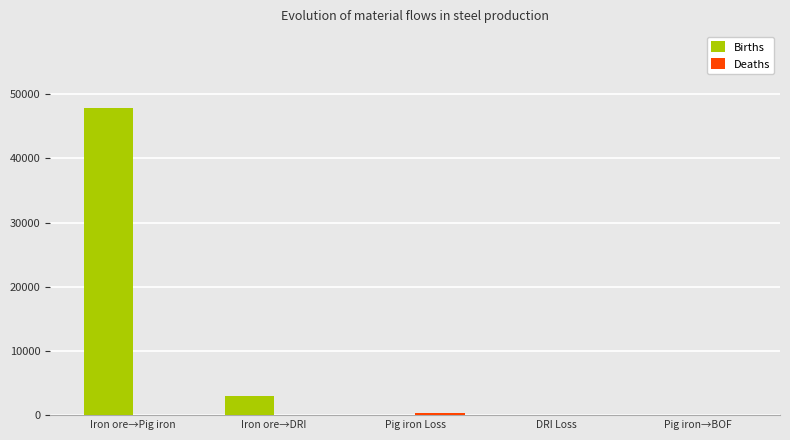

True or false: Births has a value of 20809.5 at Pig iron Loss.

False